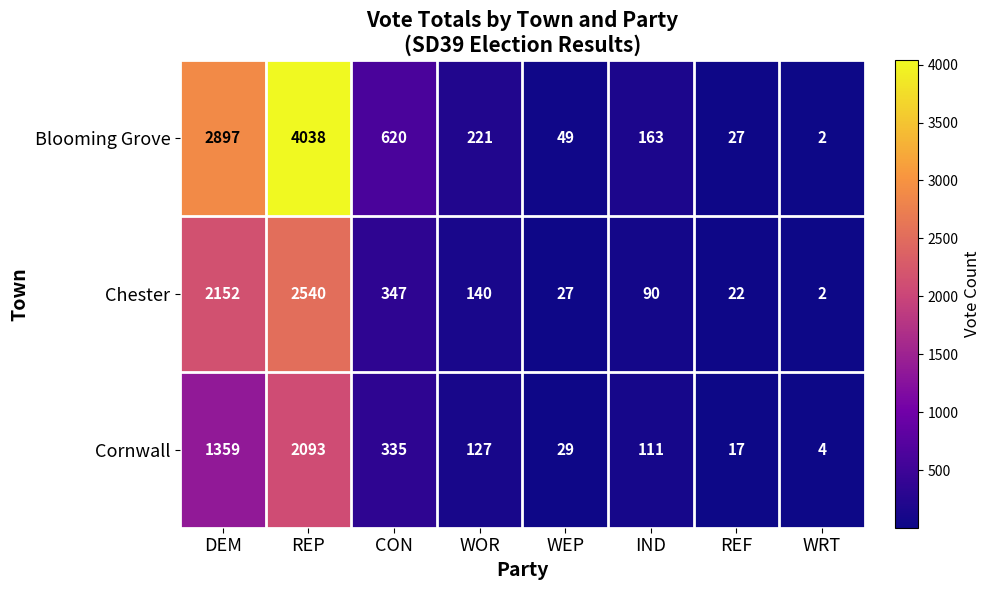

Where is Blooming Grove nearest to the value 2020?

DEM